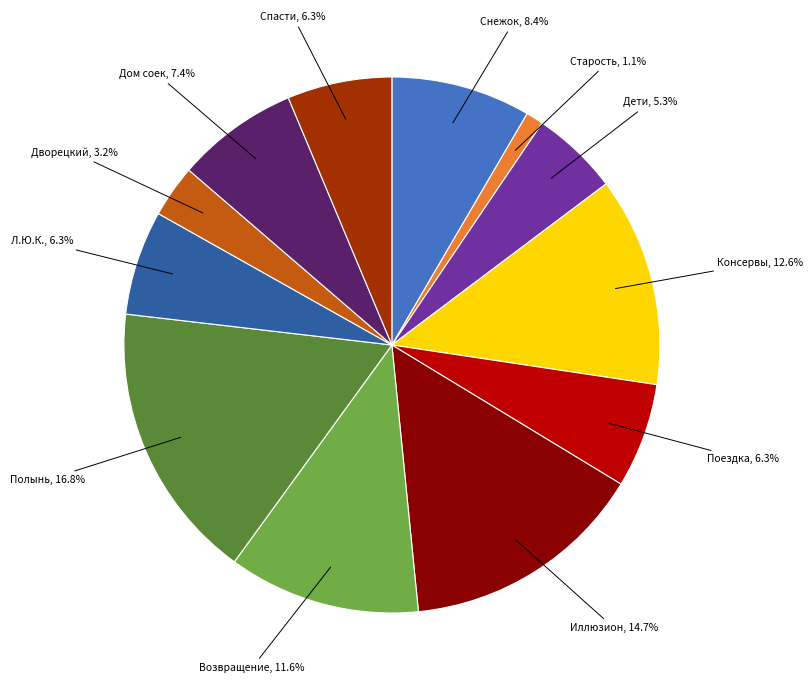

Does Л.Ю.К. represent more than half of the total?

No